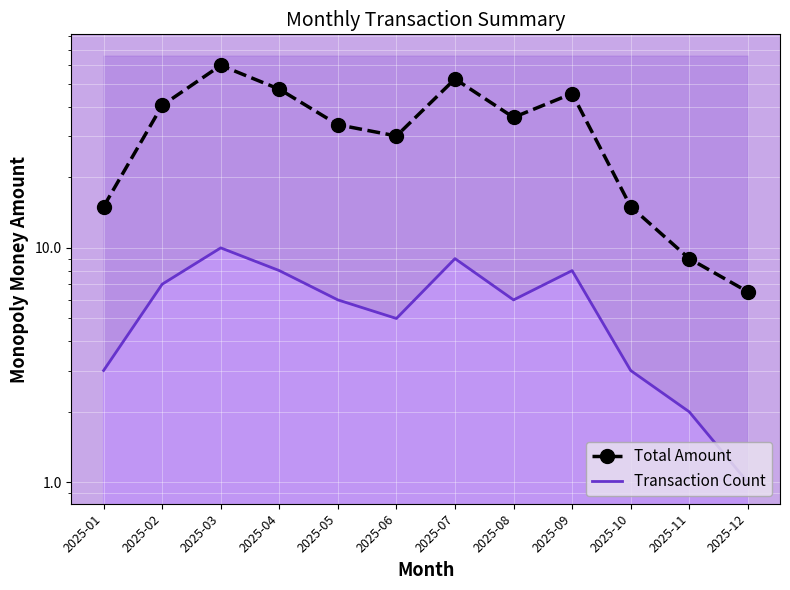

Reading left to right, what are all the values shown in this chart?

Total Amount: 15.0	40.5	60.0	47.5	33.5	30.0	52.5	36.0	45.5	15.0	9.0	6.5
Transaction Count: 3.0	7.0	10.0	8.0	6.0	5.0	9.0	6.0	8.0	3.0	2.0	1.0